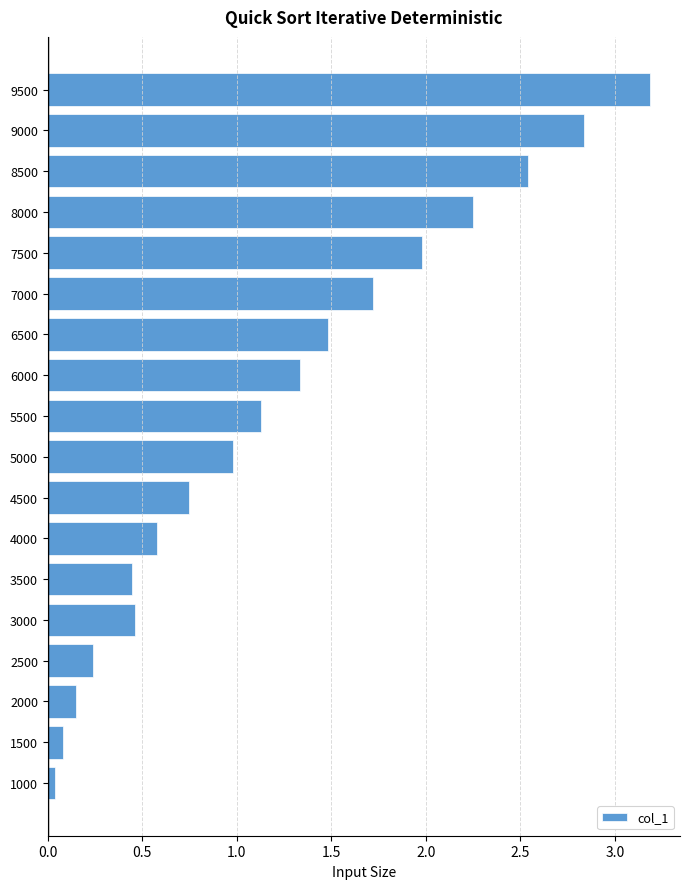

Between 3000 and 7000, which is larger?

7000